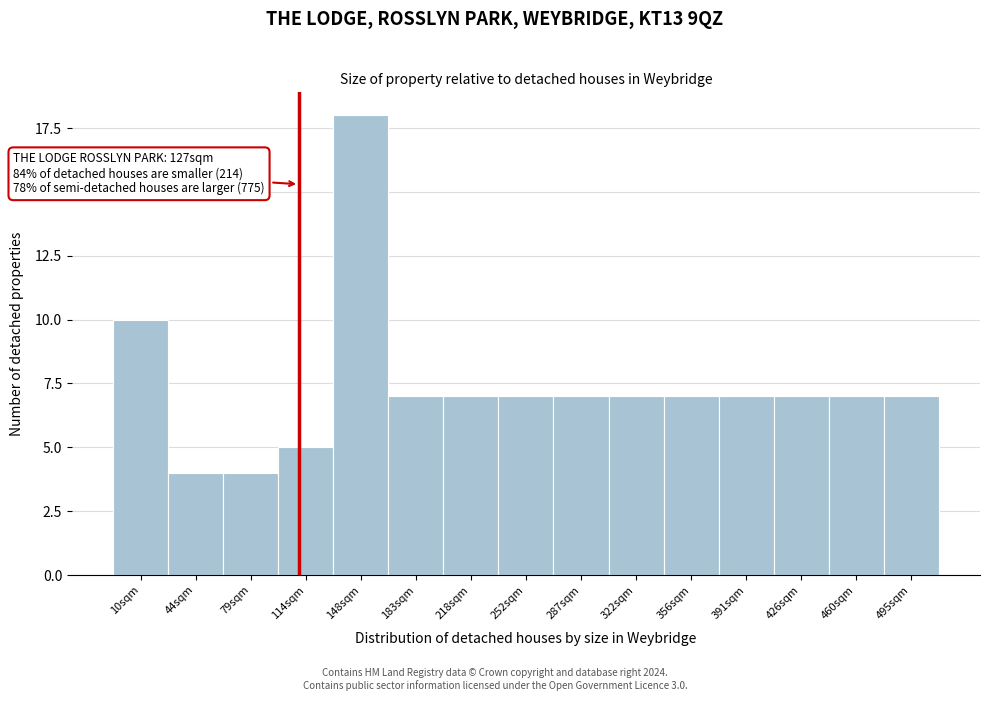

Reading left to right, what are all the values shown in this chart?

10	4	4	5	18	7	7	7	7	7	7	7	7	7	7